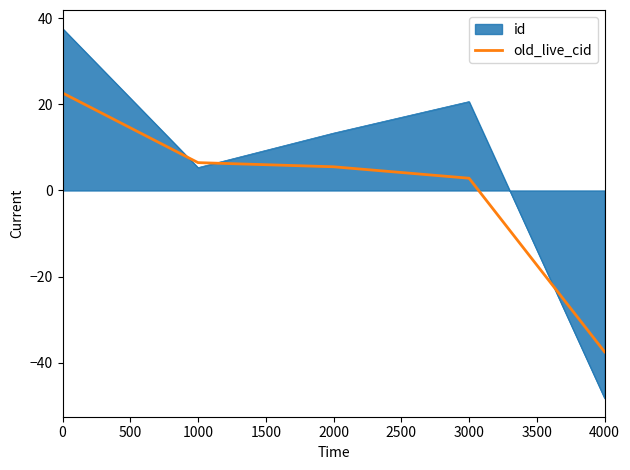

How many categories are shown in the chart?

5